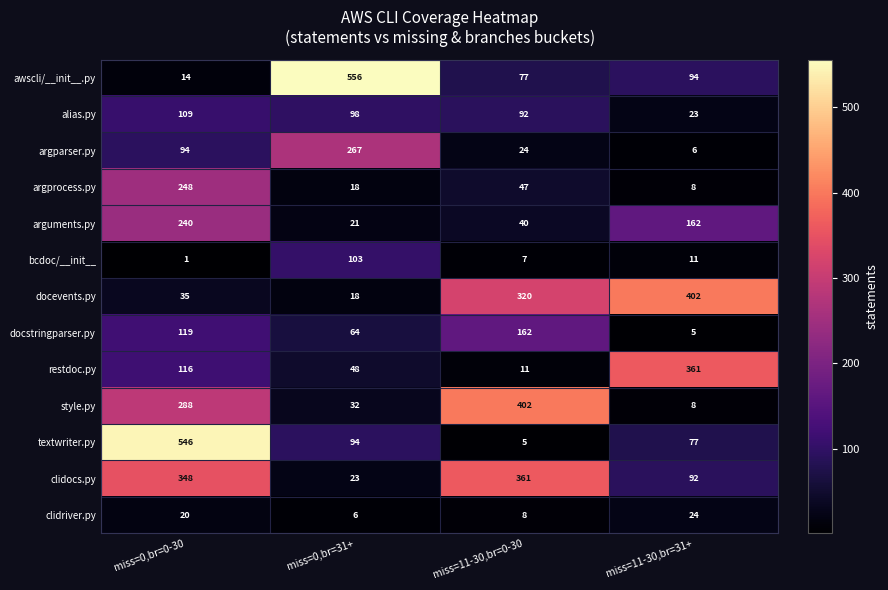

What is the lowest value of the argprocess.py series?

8